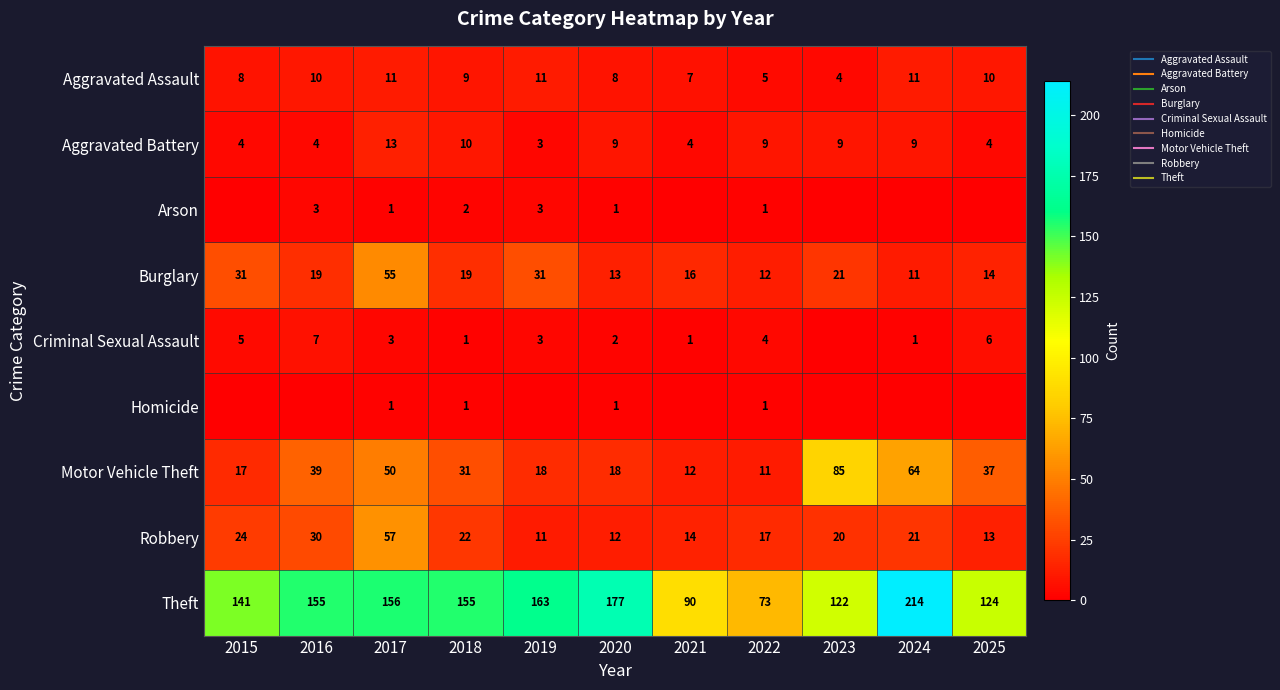

The Motor Vehicle Theft series shows 8 at 2021. True or false?

False